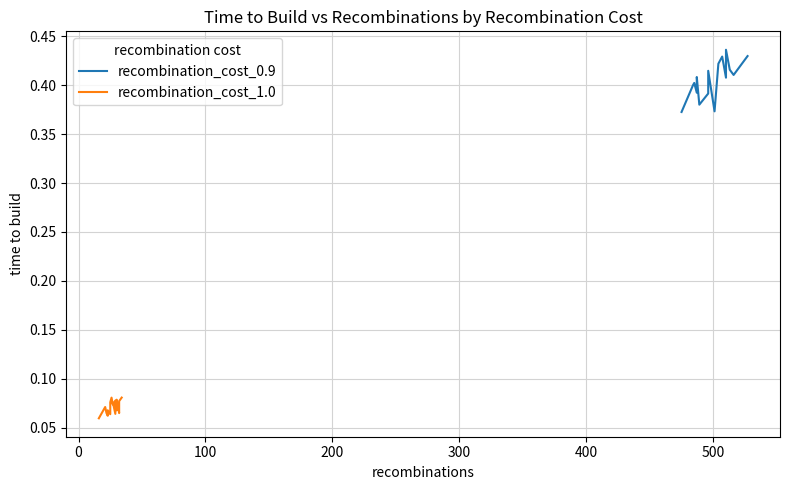

What is the value of the 11th point from the left?

0.4